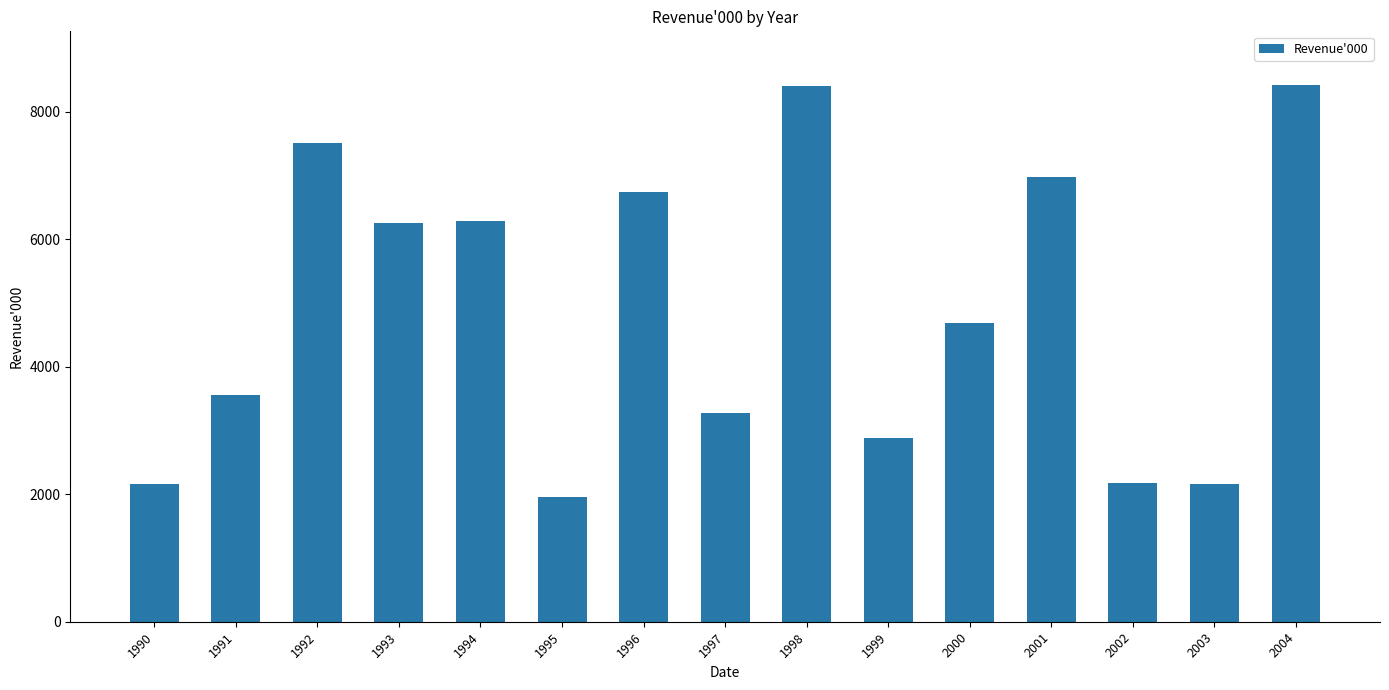

What is the value of the 14th bar from the left?

2166